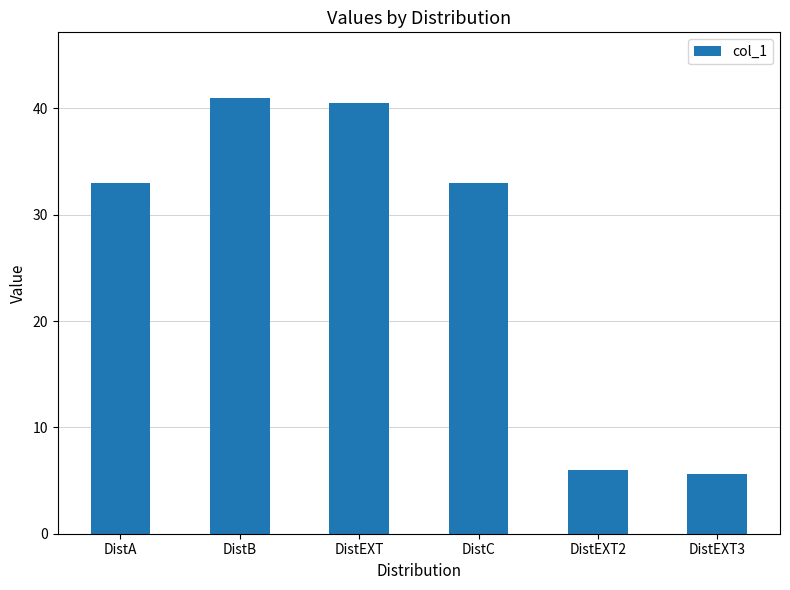

What is the greatest value displayed?

41.0